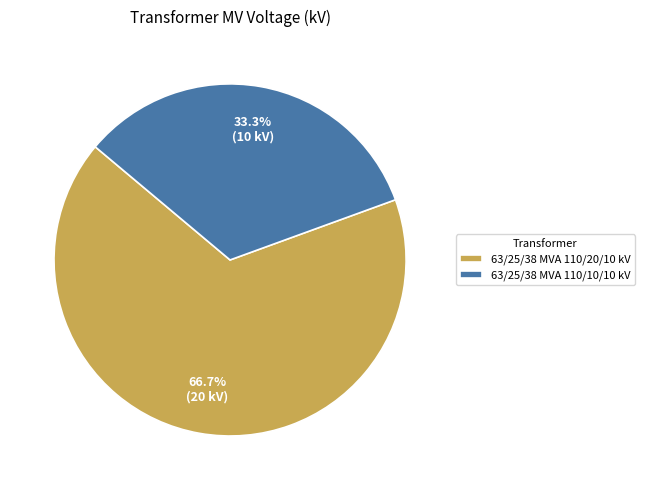

Is it true that 63/25/38 MVA 110/10/10 kV is 20% of the pie?

False